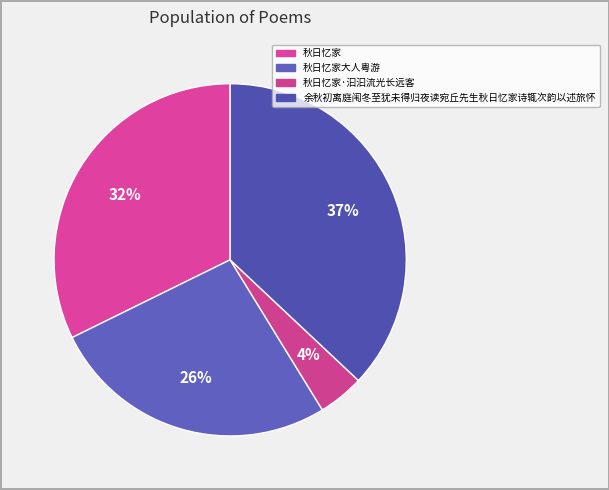

Count the number of slices in the pie.

4